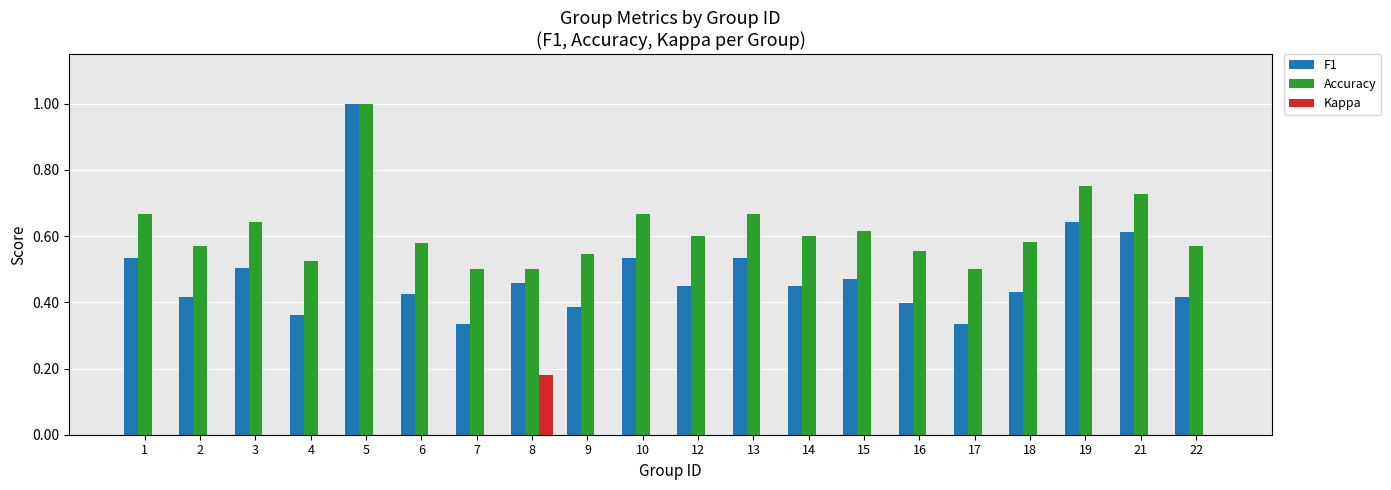

The Kappa series shows -0.1 at 6. True or false?

False